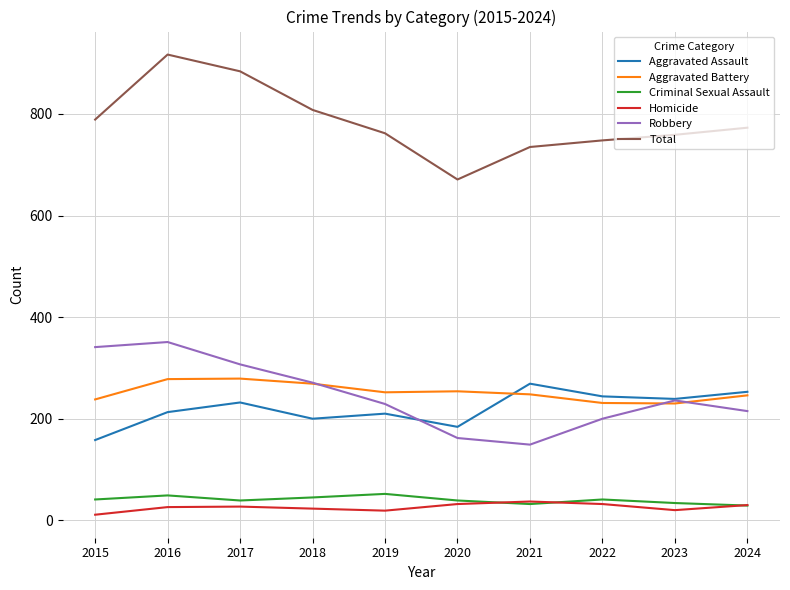

True or false: Robbery has a value of 348 at 2022.

False